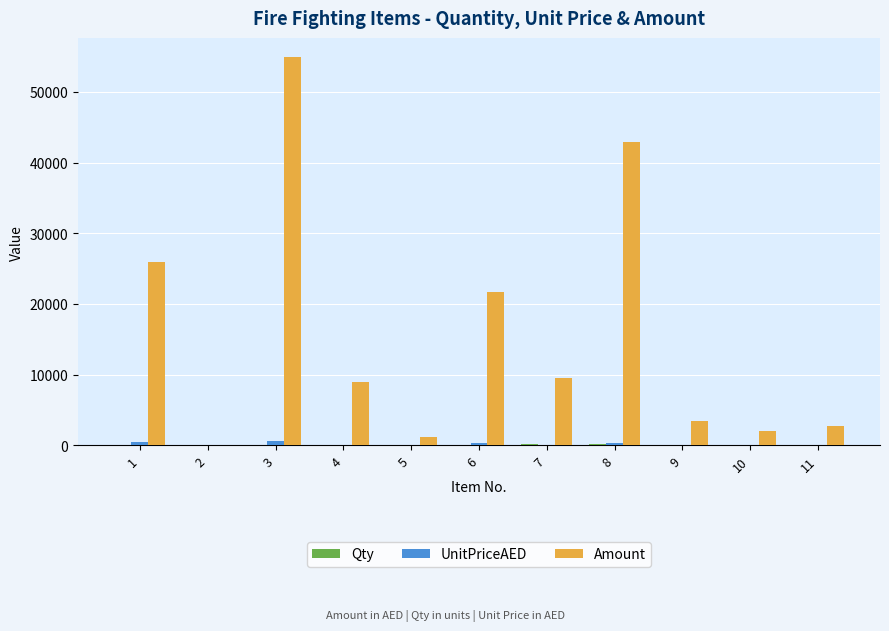

Between 1 and 11, which series saw the biggest shift?

Amount